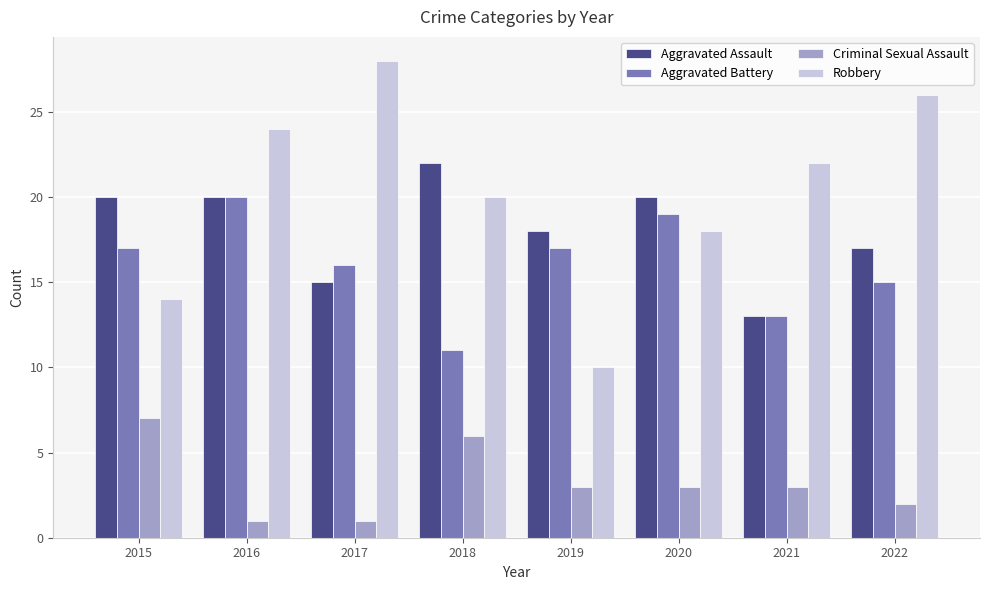

How many values in the Aggravated Assault series are below 20?

4